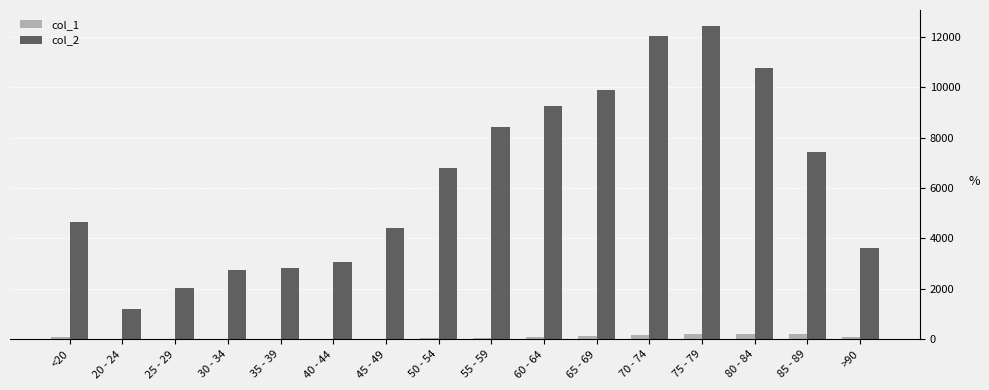

Which category has the highest value in the col_2 series?

75 - 79